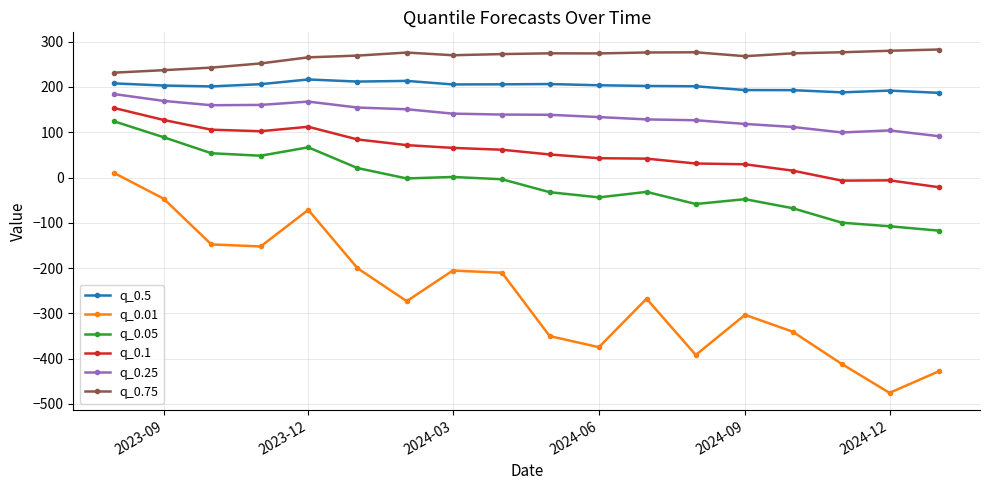

Which series has the largest total across all categories?

q_0.75